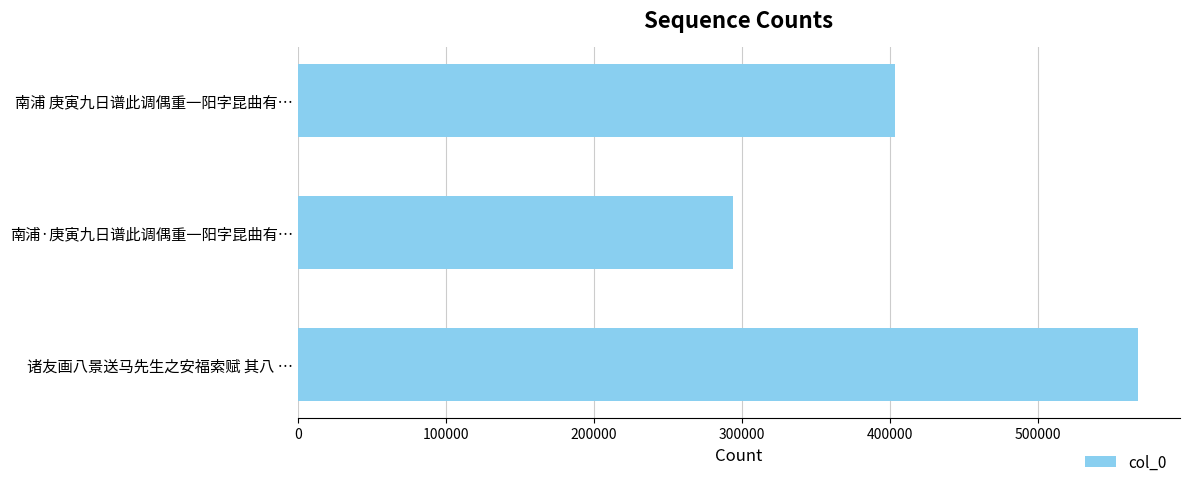

What is the greatest value displayed?

567716